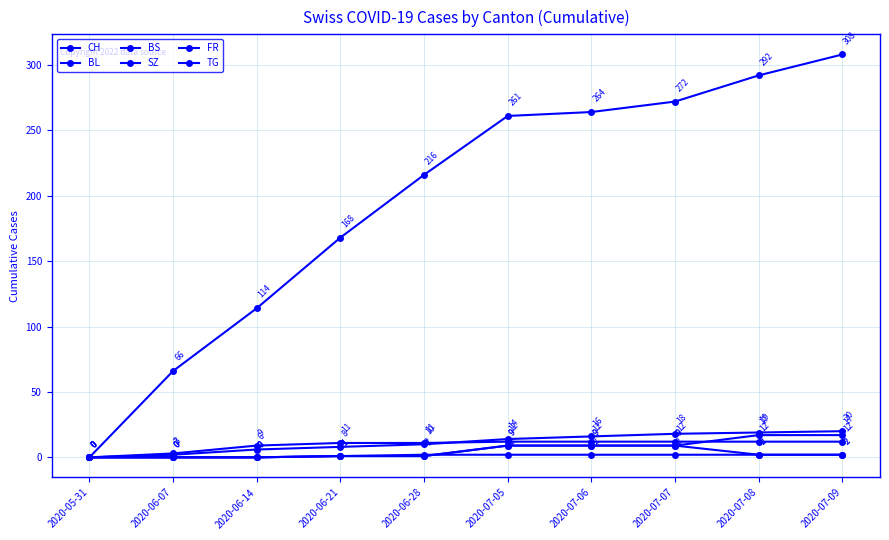

True or false: SZ and BL intersect in this chart.

False